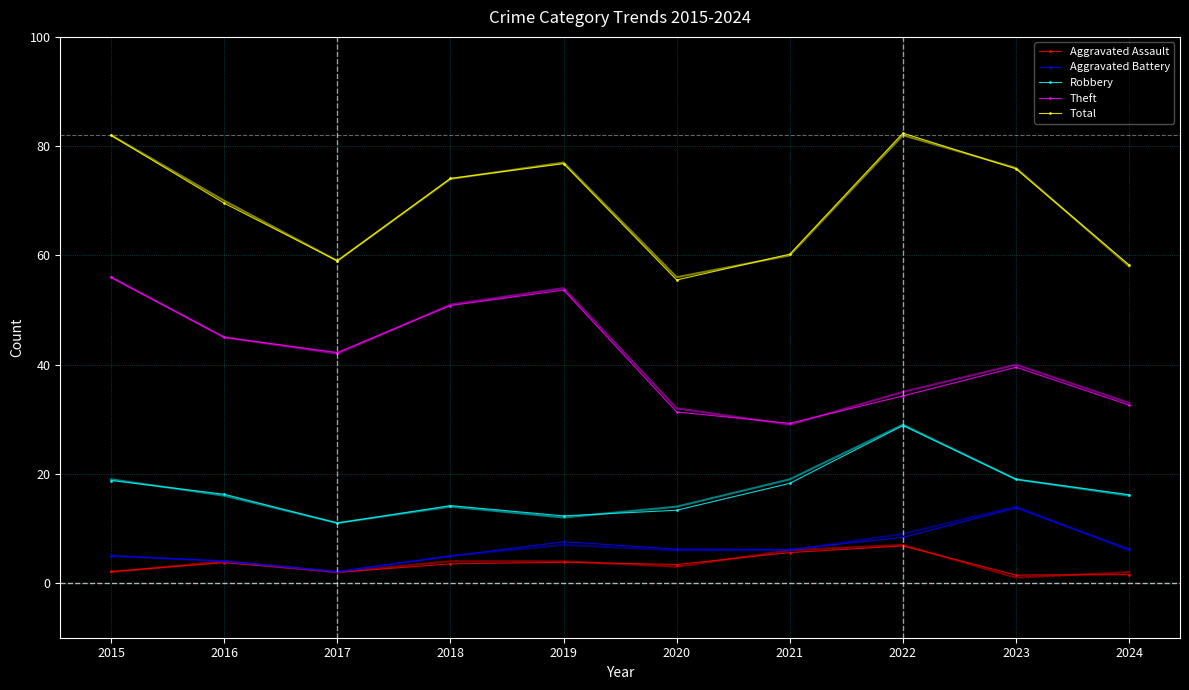

What is the difference between the maximum and minimum values in the Robbery series?

17.9